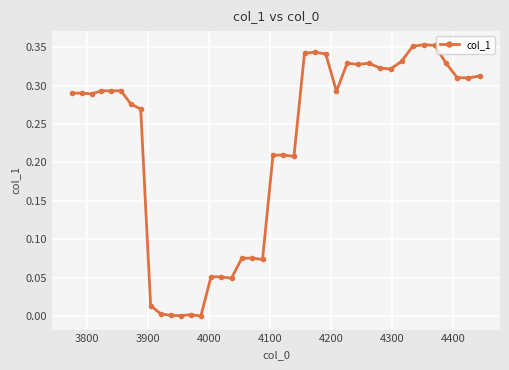

True or false: the data has more than 2 interior local peaks.

True